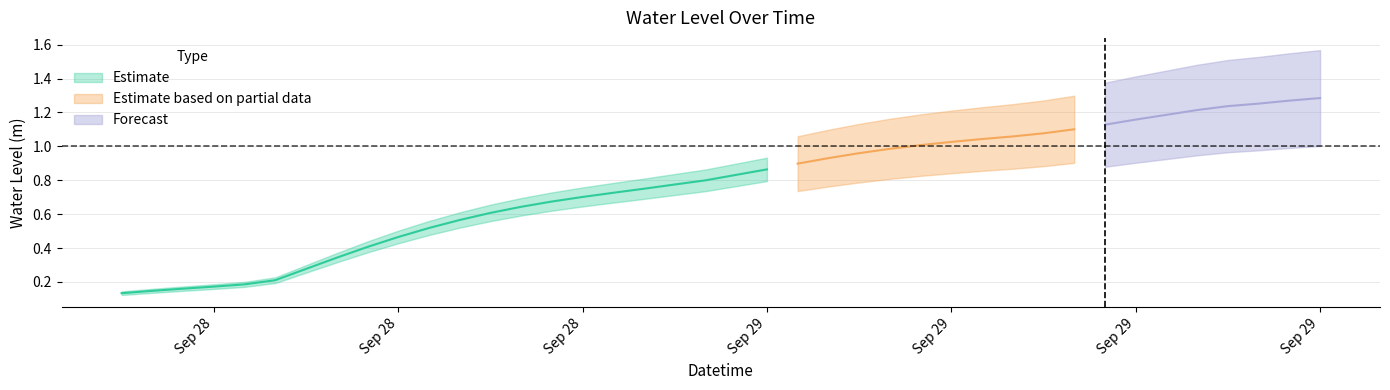

What is the average value?

0.8